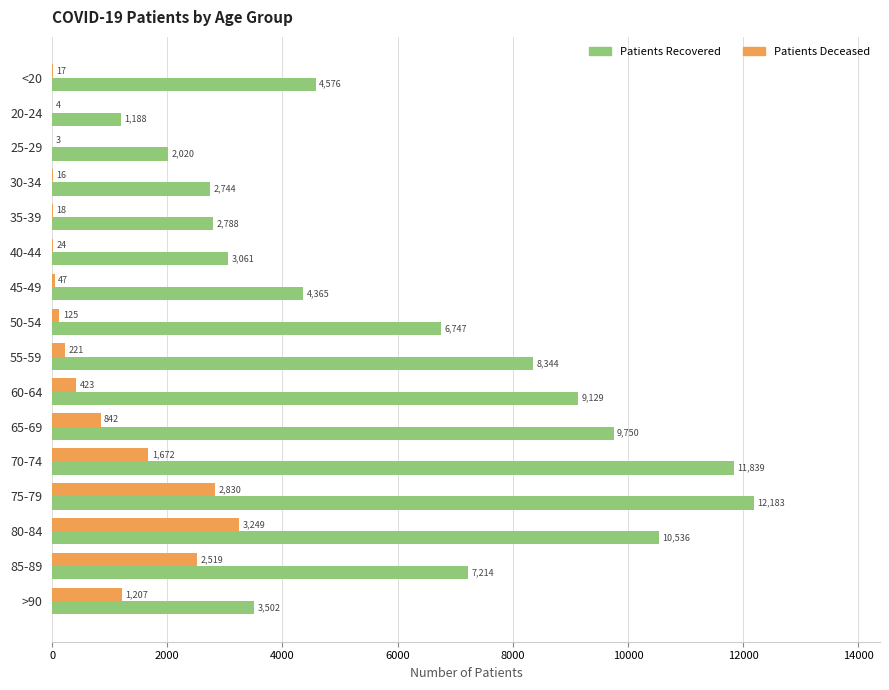

Which label corresponds to the largest value in the chart?

75-79